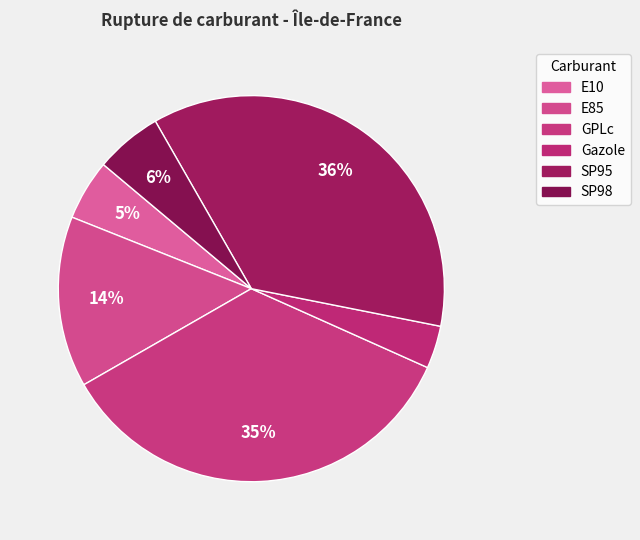

To the nearest percent, what portion does E10 represent?

5%